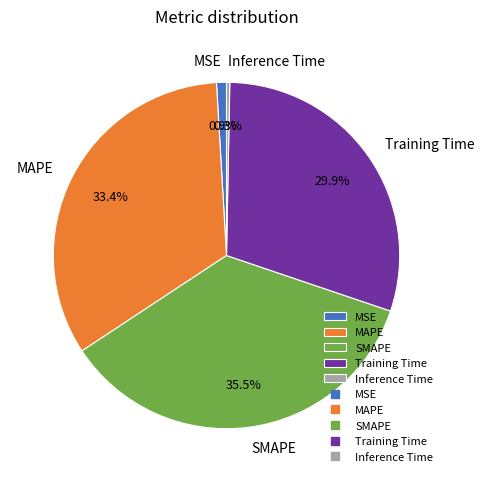

To the nearest percent, what is the difference between the Inference Time and Training Time slice percentages?

30%